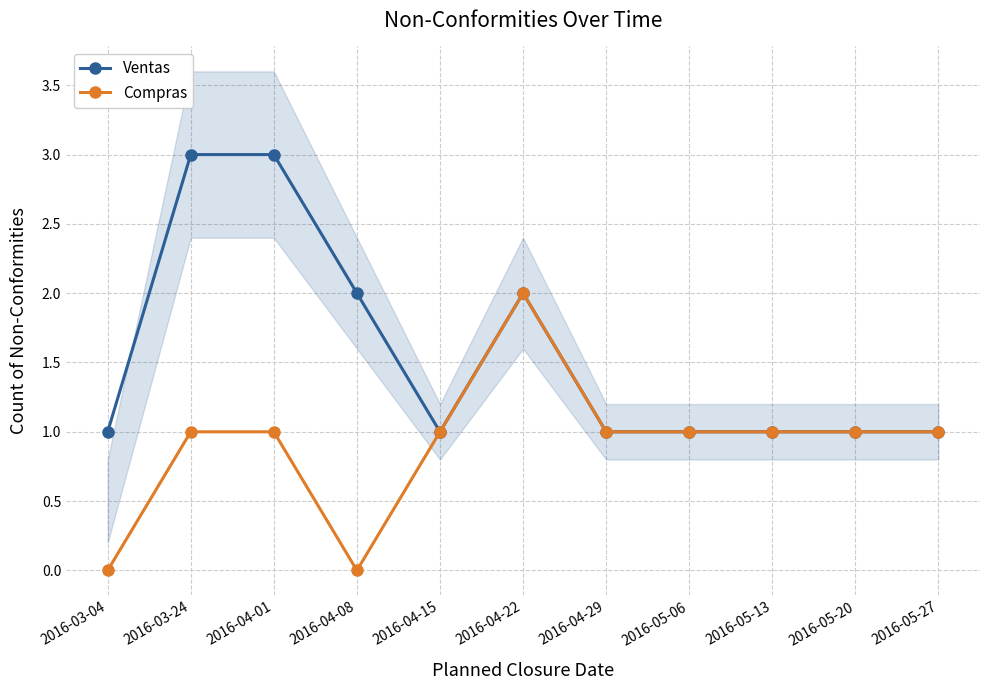

Does the chart display data point markers on the line(s)?

Yes